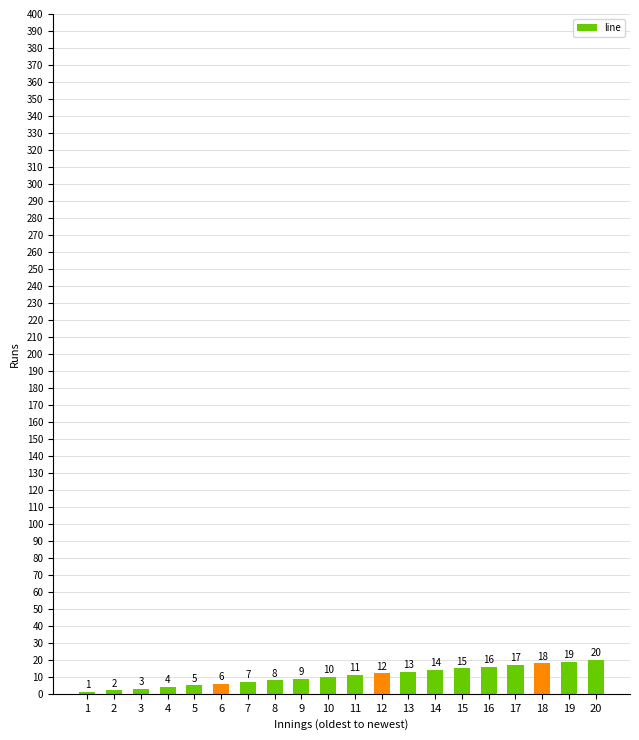

Are the bars horizontal?

No